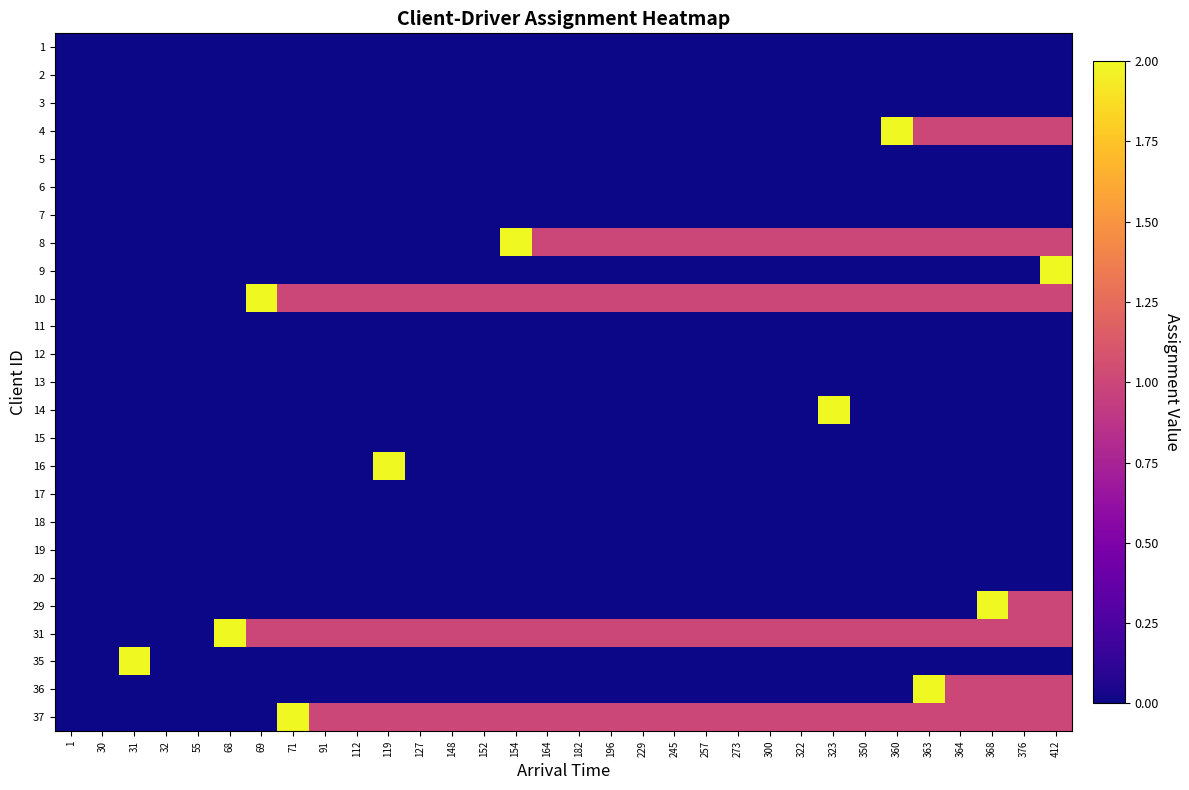

List the series in order of their peak value, lowest first.

1, 2, 3, 5, 6, 7, 11, 12, 13, 15, 17, 18, 19, 20, 4, 8, 9, 10, 14, 16, 29, 31, 35, 36, 37